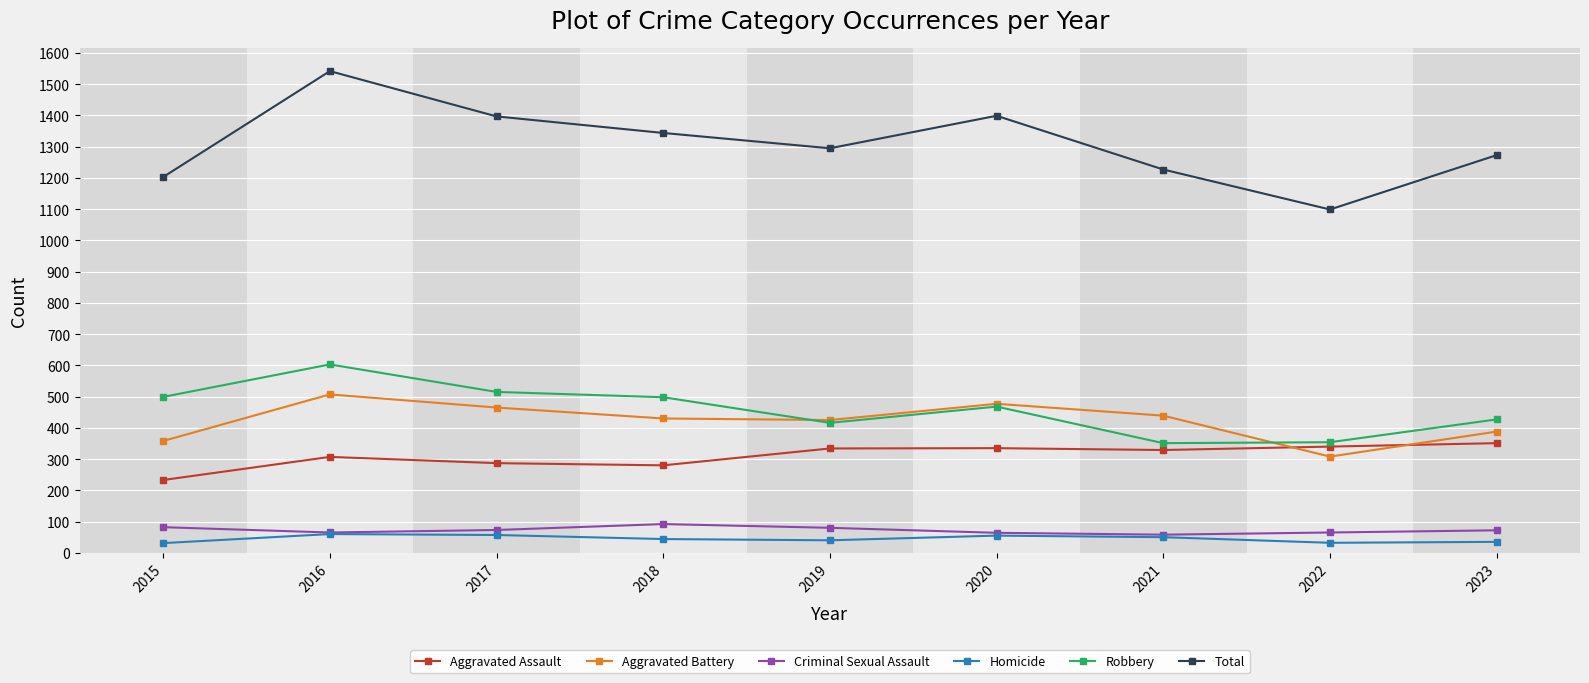

True or false: Robbery has more than 1 interior local peaks.

True